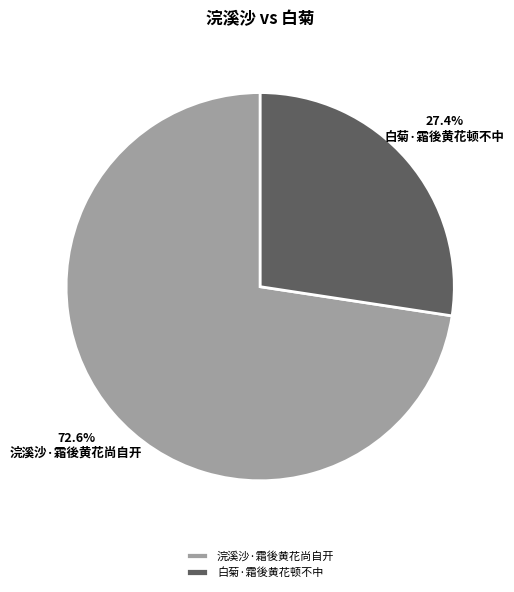

Do 白菊·霜後黄花顿不中 and 浣溪沙·霜後黄花尚自开 together represent more than half of the pie?

Yes